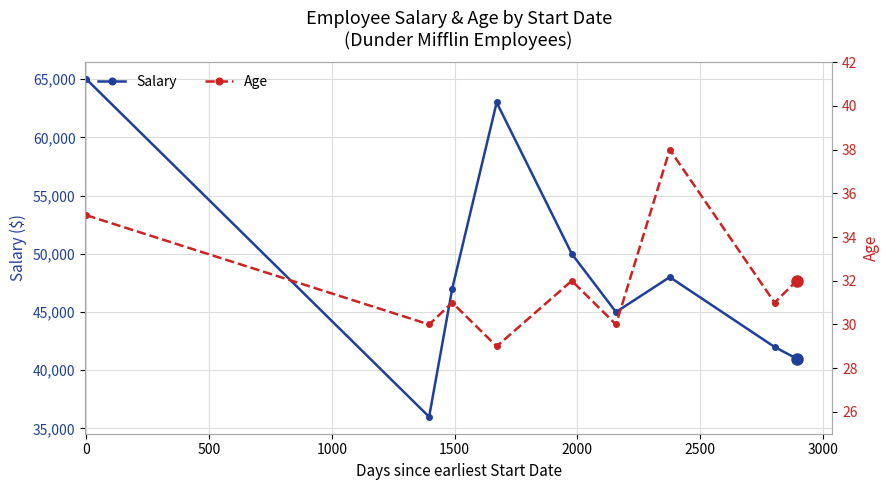

True or false: Age and Salary intersect in this chart.

False